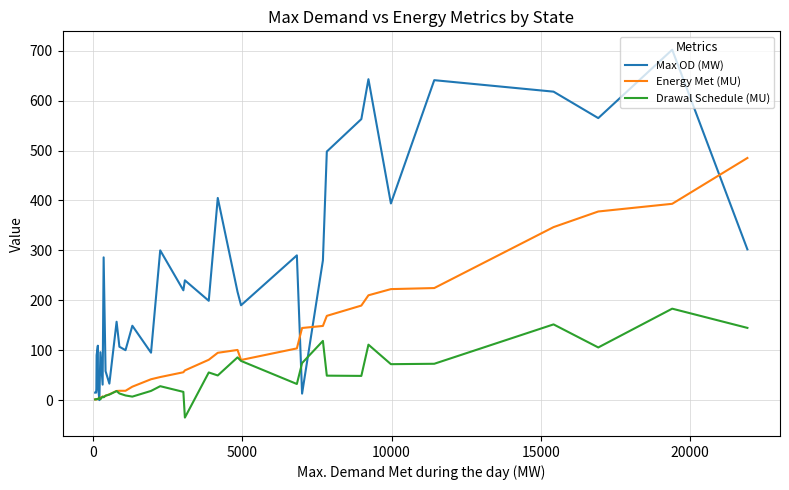

What is the minimum value shown in the chart?

-35.0